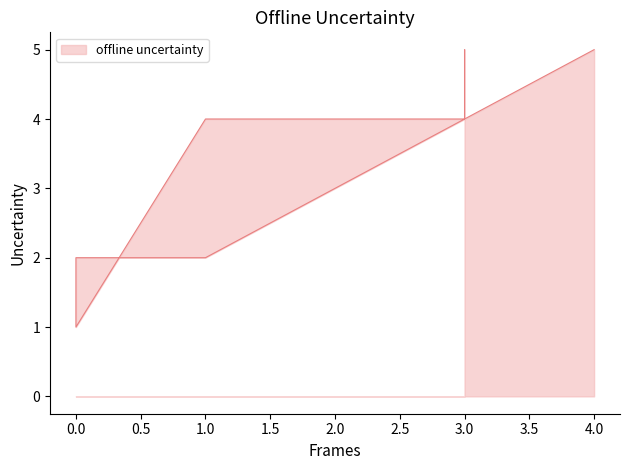

How many interior local valleys (lower than both neighbors) does the data have?

1